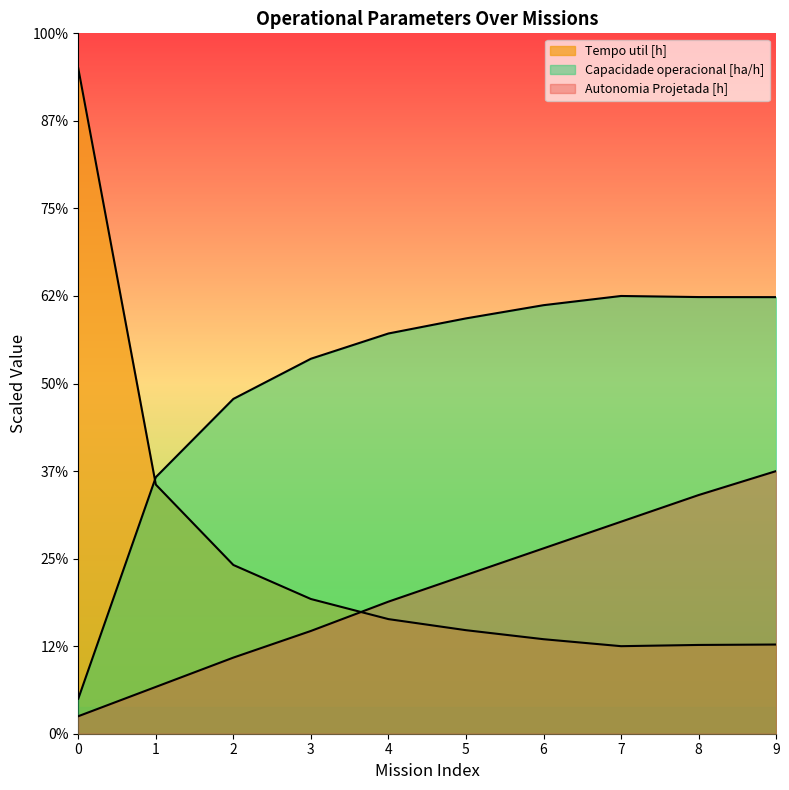

Which category has the highest value in the Autonomia Projetada [h] series?

9